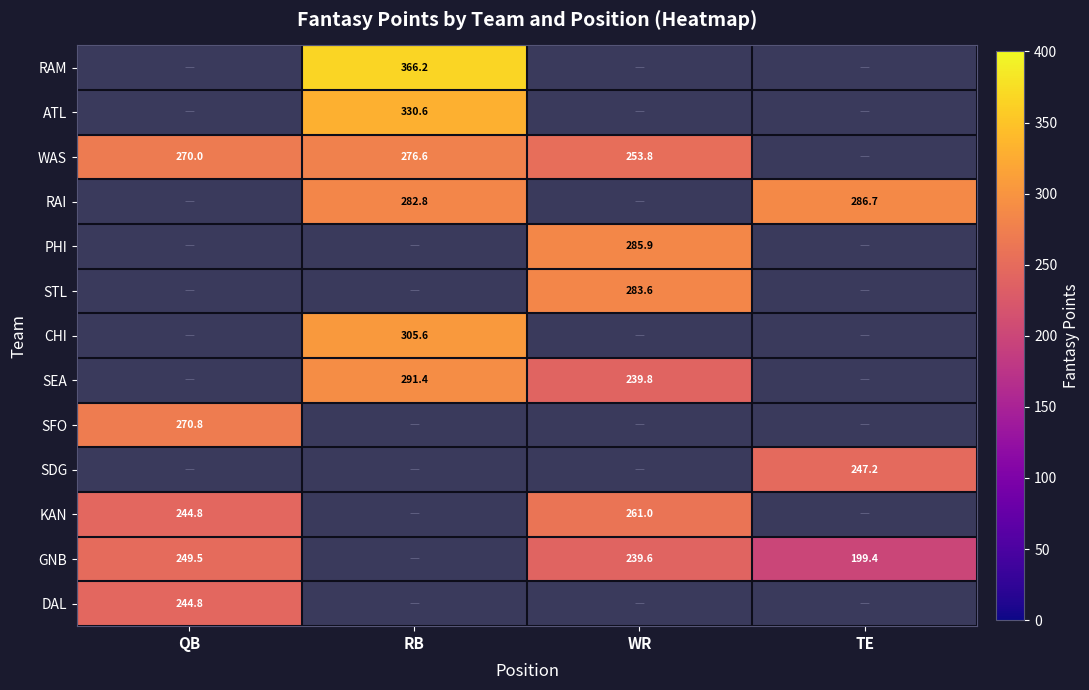

The value of SFO at QB is 270.8. True or false?

True